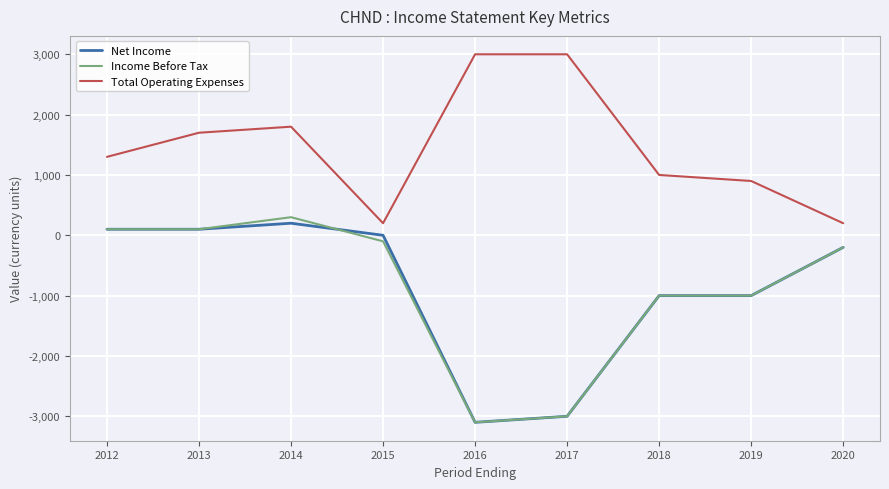

Which series changed the most between 2014 and 2019?

Income Before Tax